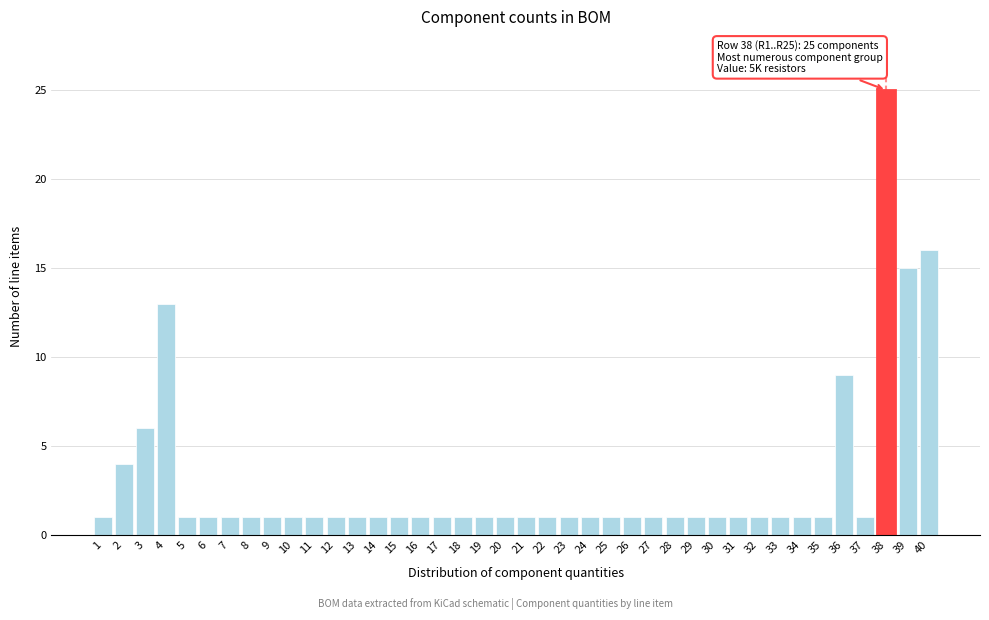

What is the ratio of the value at 15 to the value at 20?

1.0